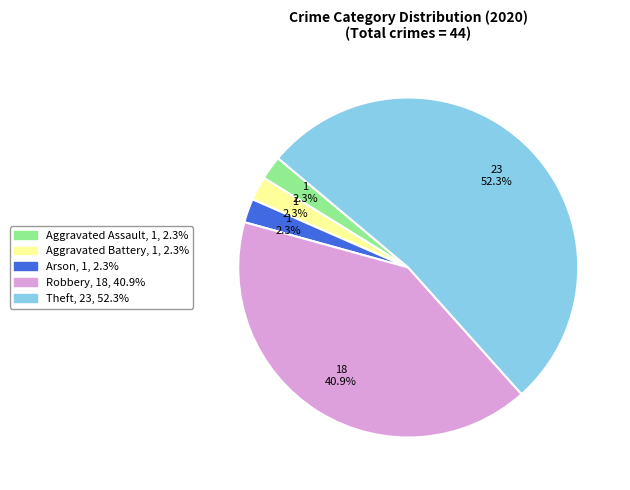

Is there any slice that represents more than half of the pie?

Yes